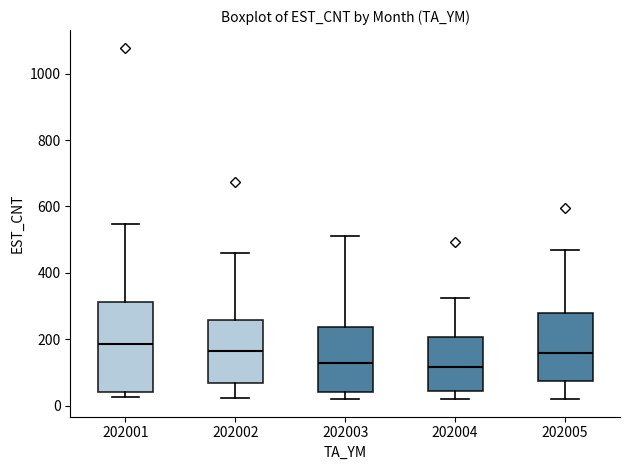

Which box is the tallest, from its lower edge to its upper edge?

202001